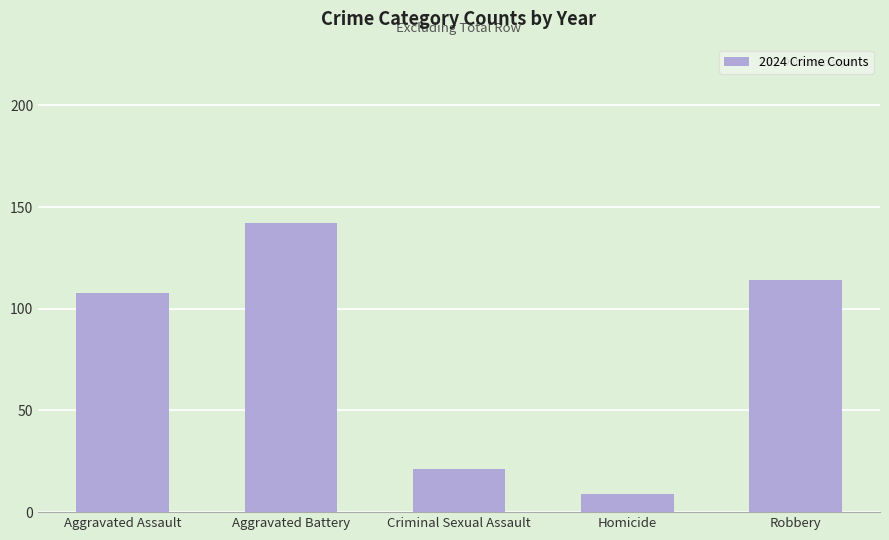

Rank the categories by value from highest to lowest.

Aggravated Battery, Robbery, Aggravated Assault, Criminal Sexual Assault, Homicide